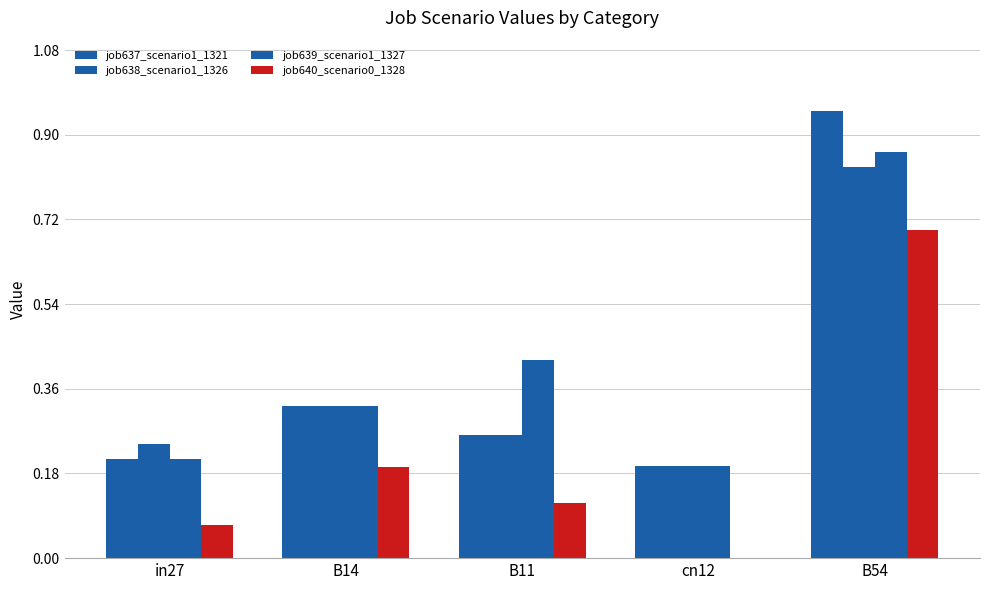

How many groups of bars are there?

5